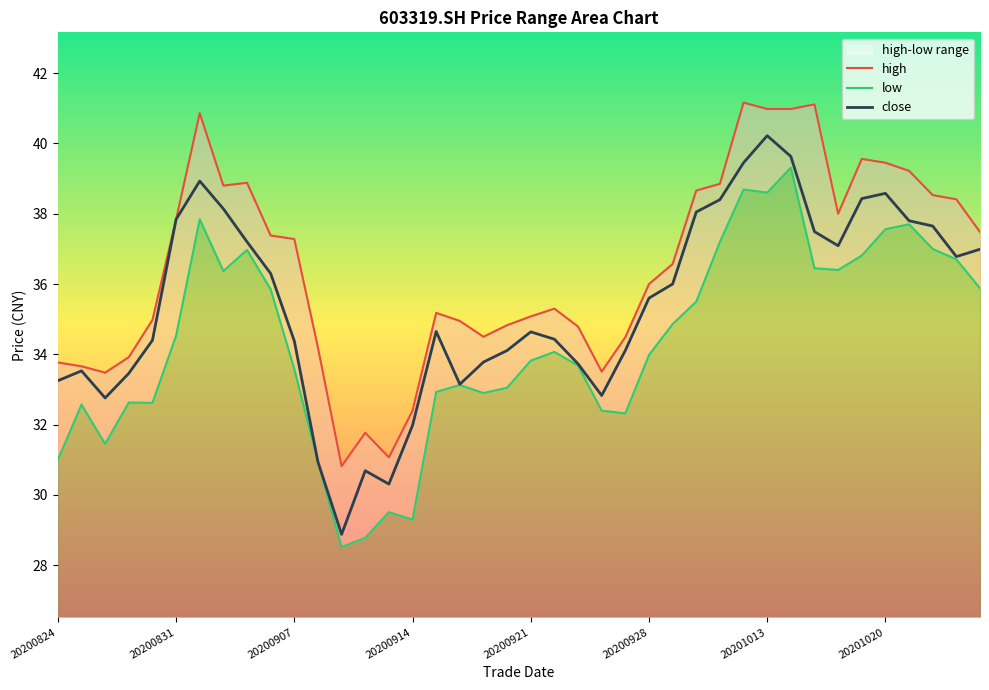

Which series has the largest total across all categories?

high